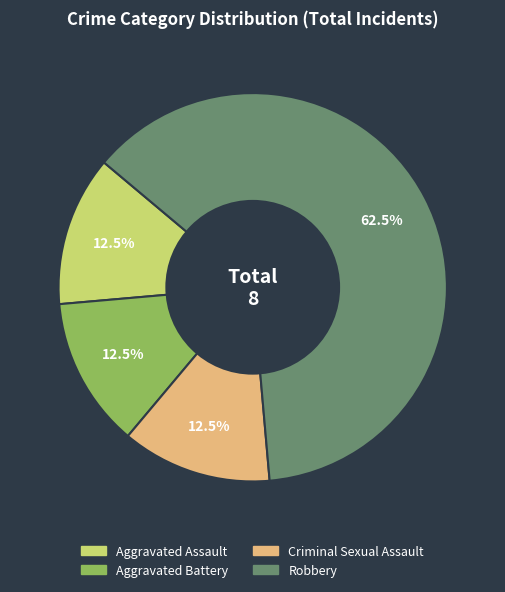

Approximately how many times larger is the value at Aggravated Battery compared to Criminal Sexual Assault?

1.0